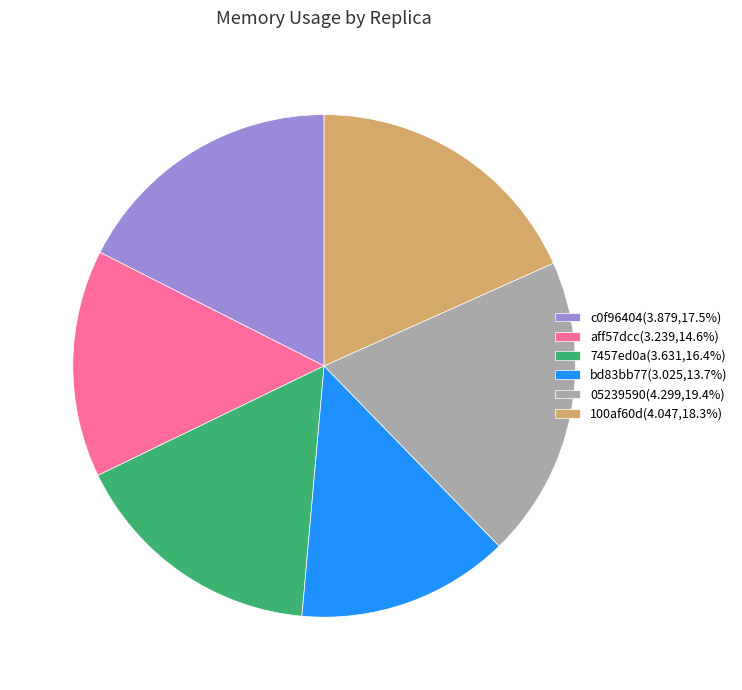

Is there a majority slice in this chart?

No